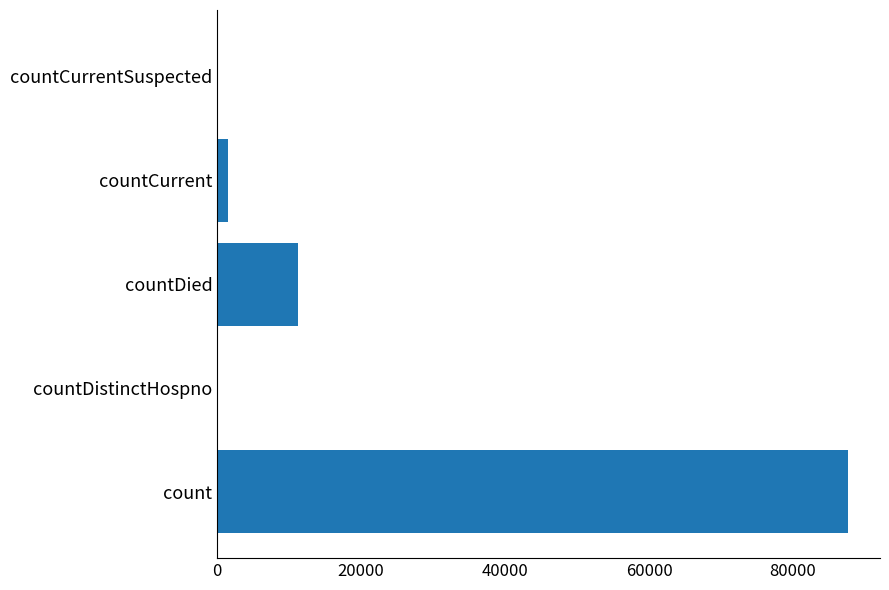

What is the change in value from count to countDistinctHospno?

-87704